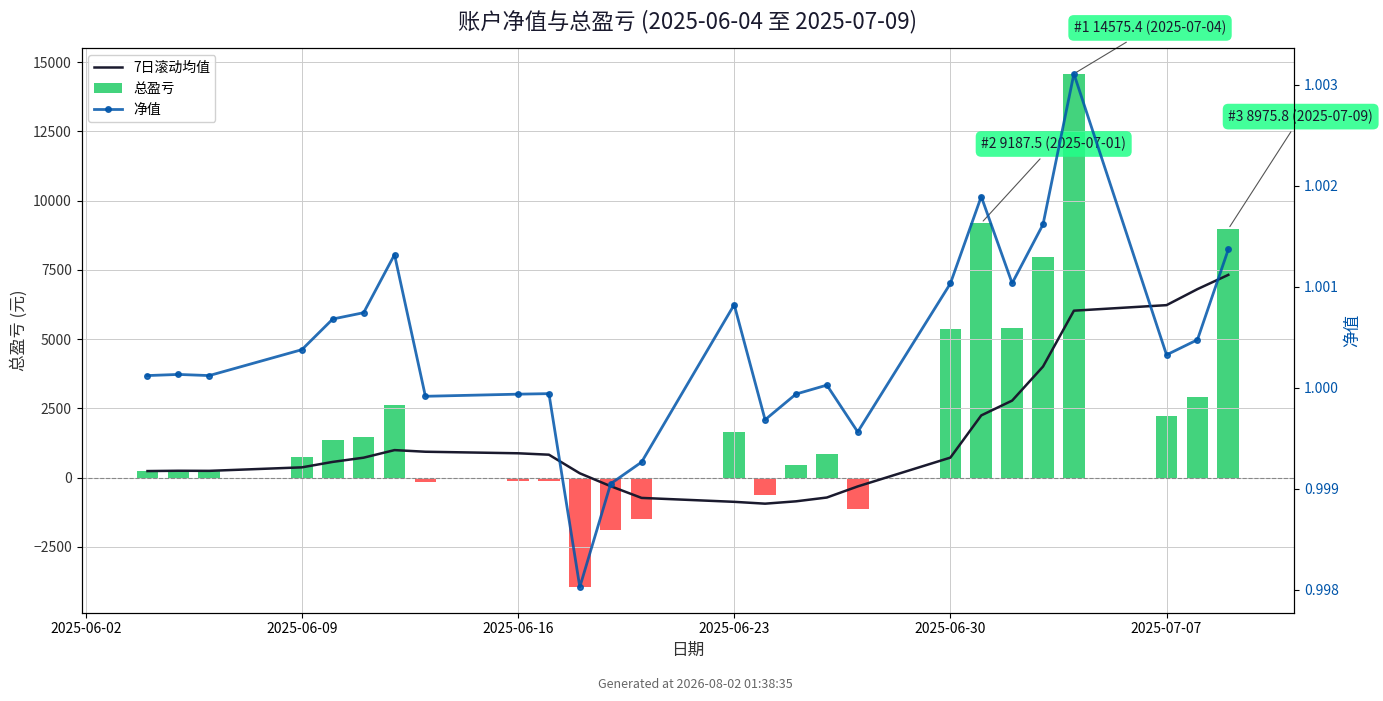

Which series changed the most between 2025-06-02 and 15?

7日滚动均值